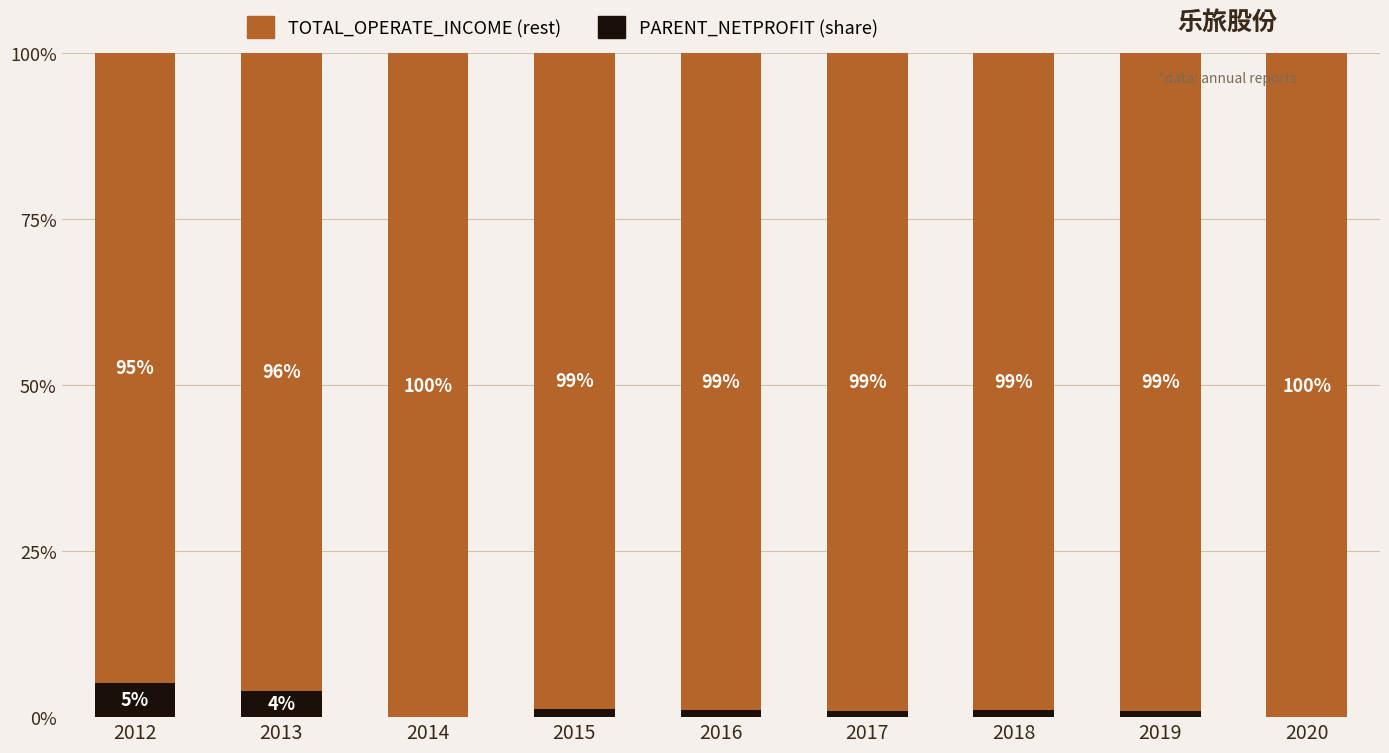

What is the total value across all series at 2015?

100.0